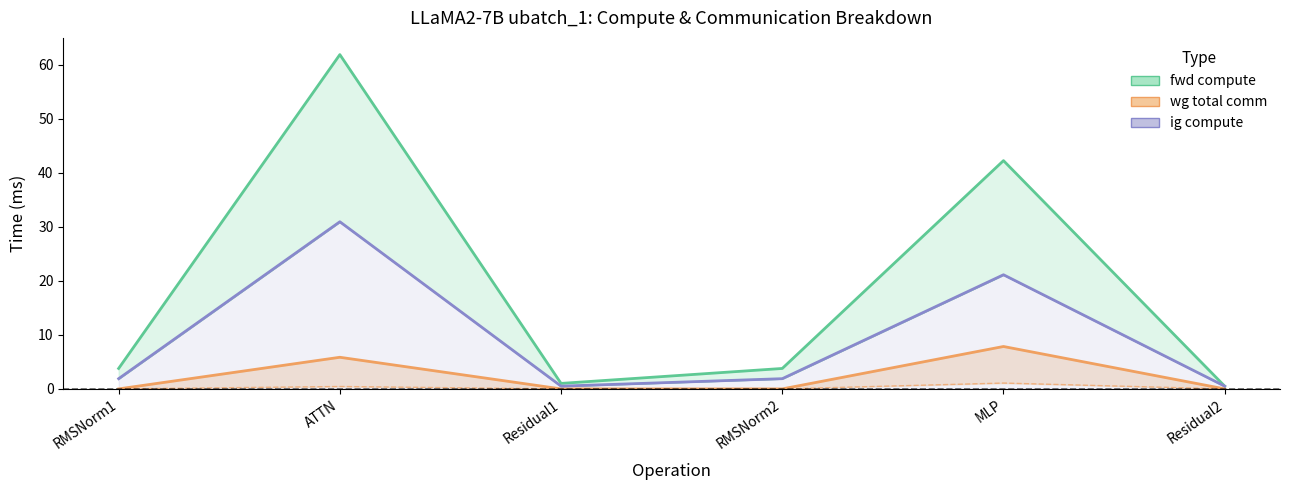

What is the average value of the ig compute series?

9.5